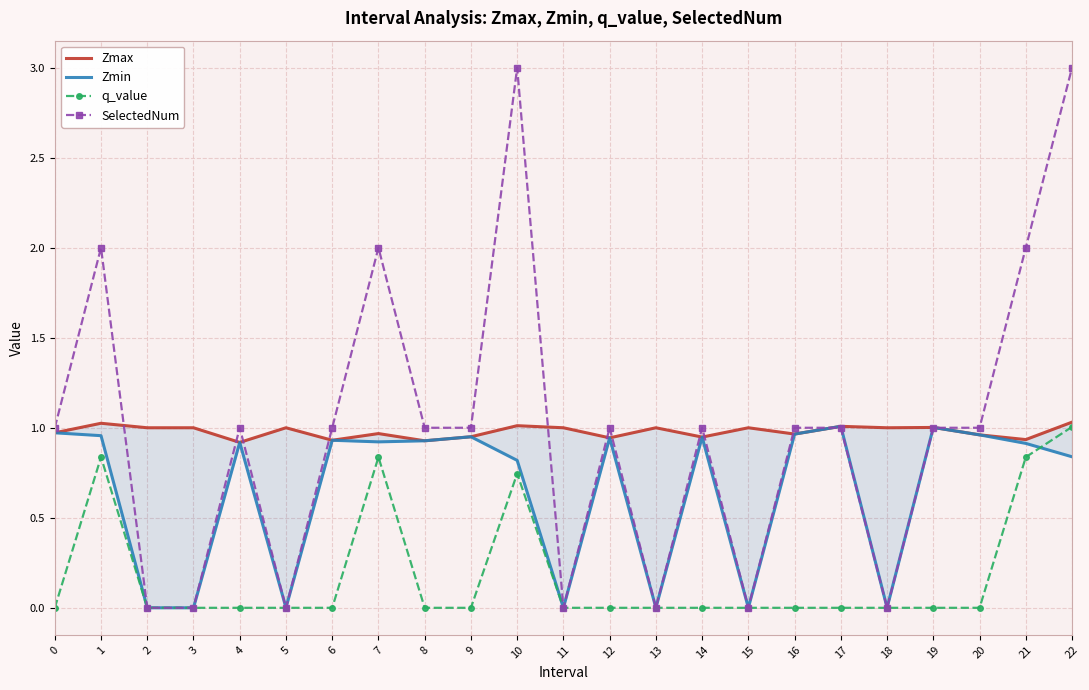

What is the value of the SelectedNum point at the 18th from the left?

1.0